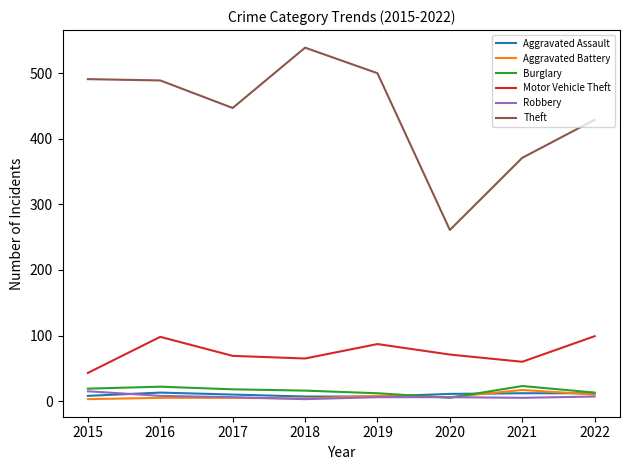

Is the value of Theft at 2015 greater than the value of Aggravated Battery at 2020?

Yes